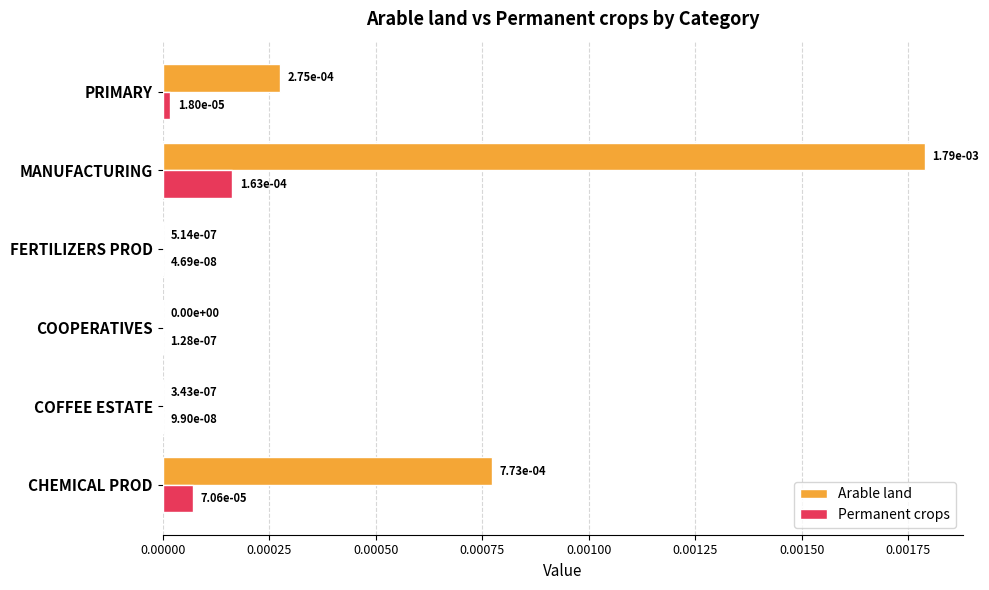

True or false: Permanent crops has a value of 0.0 at FERTILIZERS PROD.

True